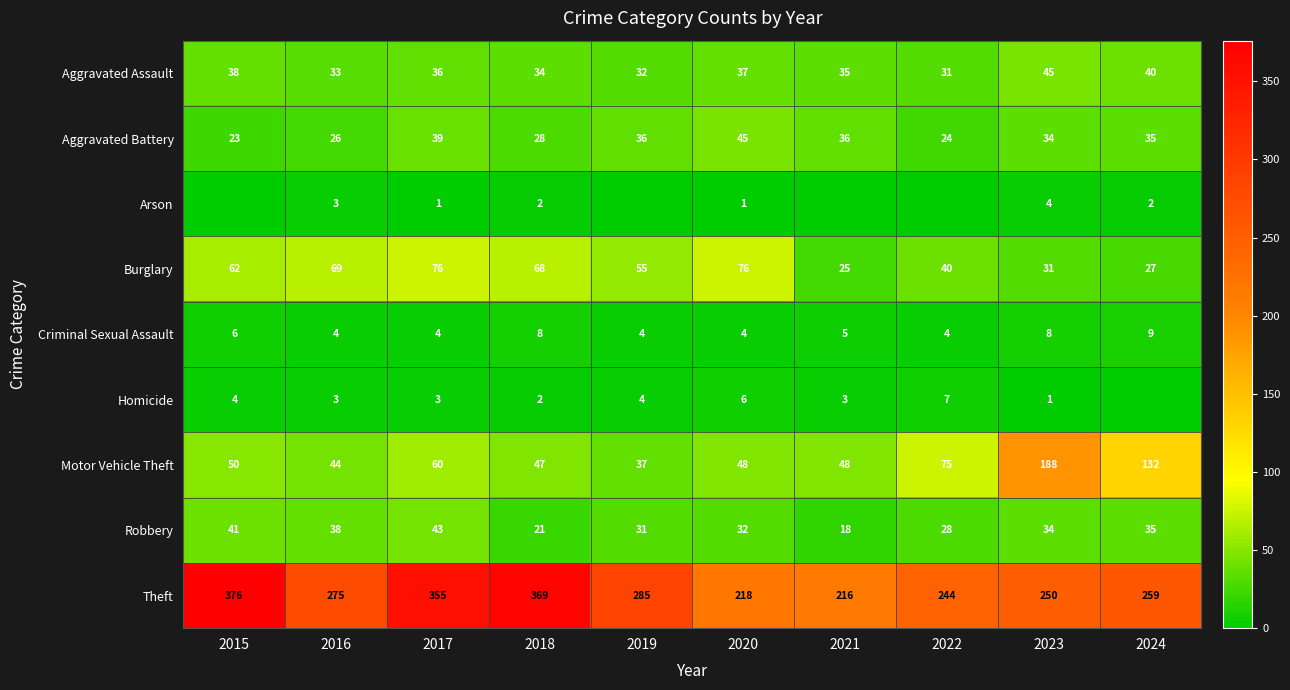

What is the difference between the Aggravated Assault values at 2019 and 2015?

6